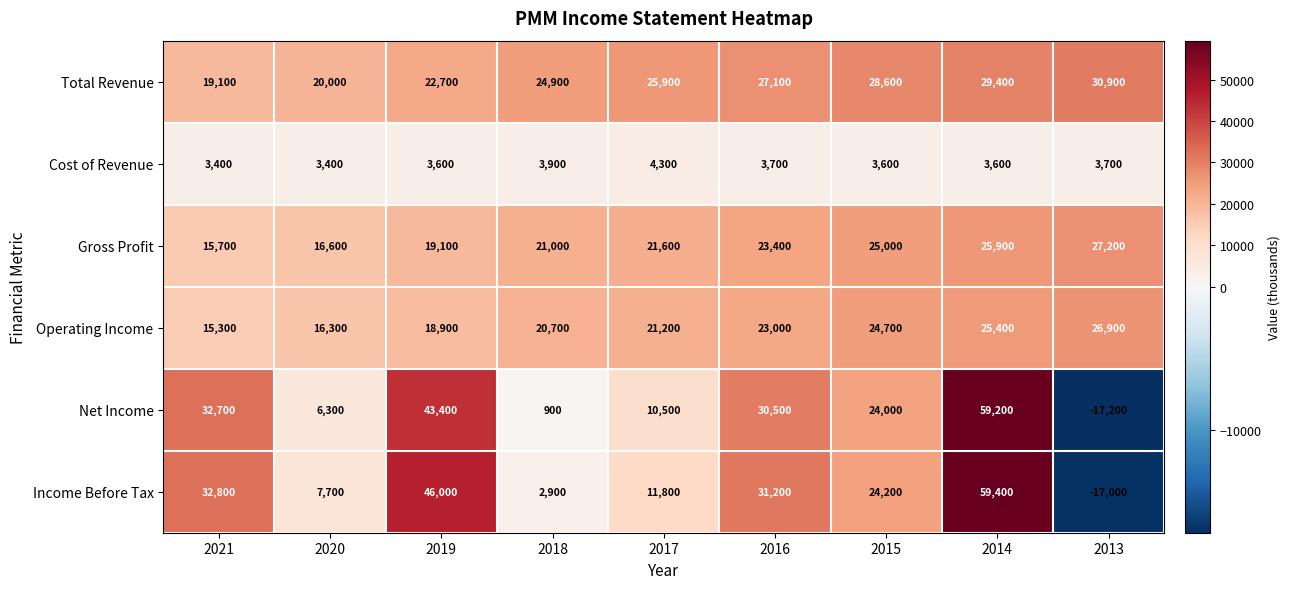

At which label does Net Income first exceed 24000?

2021